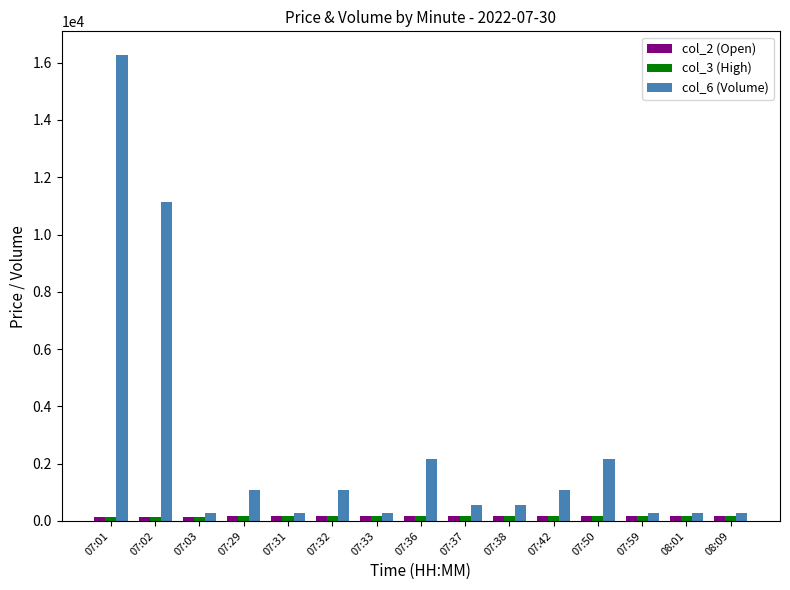

Are the bars horizontal?

No